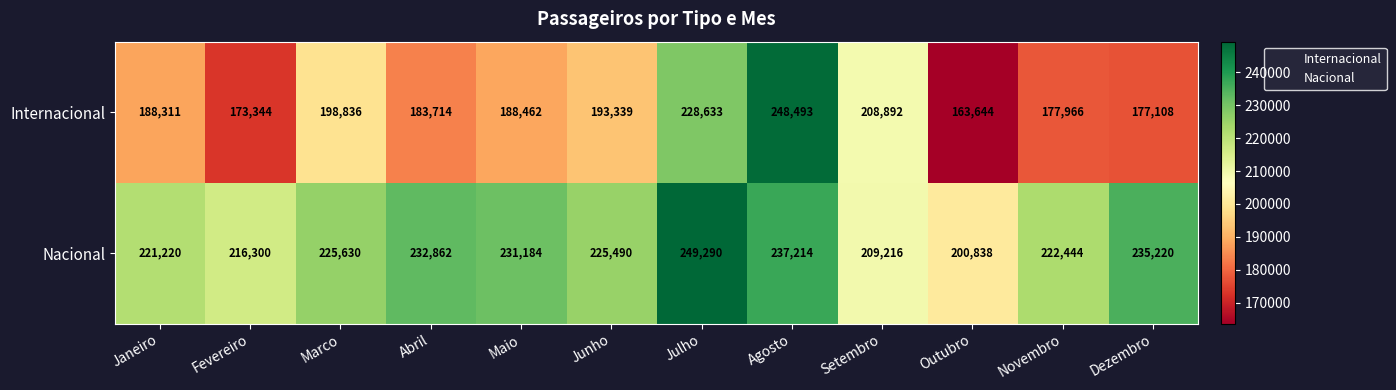

Read the Internacional value at Marco, to the nearest 100.

198800